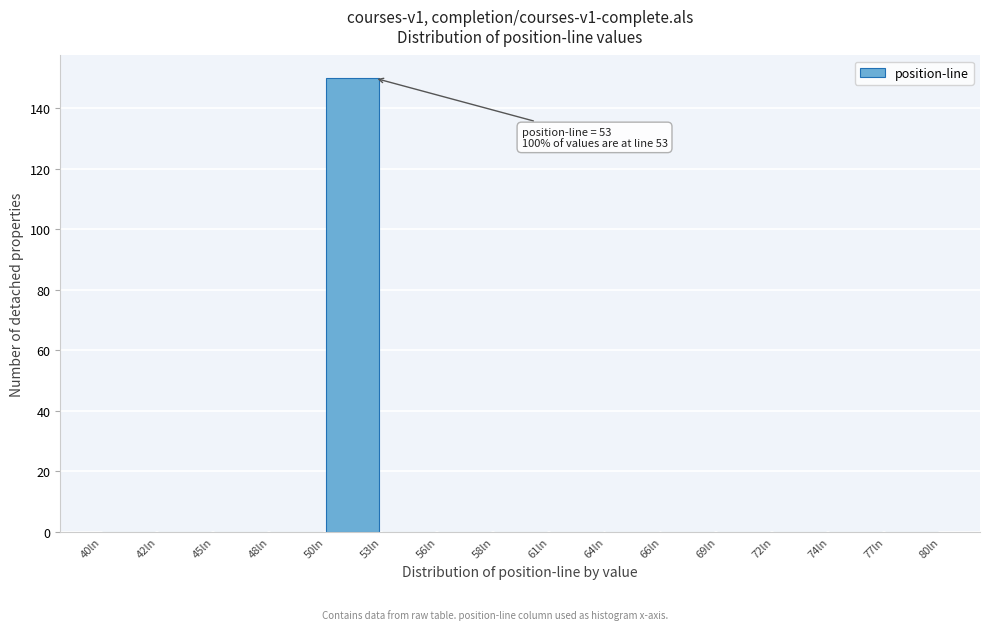

Reading left to right, extract all data points from this chart.

40ln=0	42ln=0	45ln=0	48ln=0	50ln=150	53ln=0	56ln=0	58ln=0	61ln=0	64ln=0	66ln=0	69ln=0	72ln=0	74ln=0	77ln=0